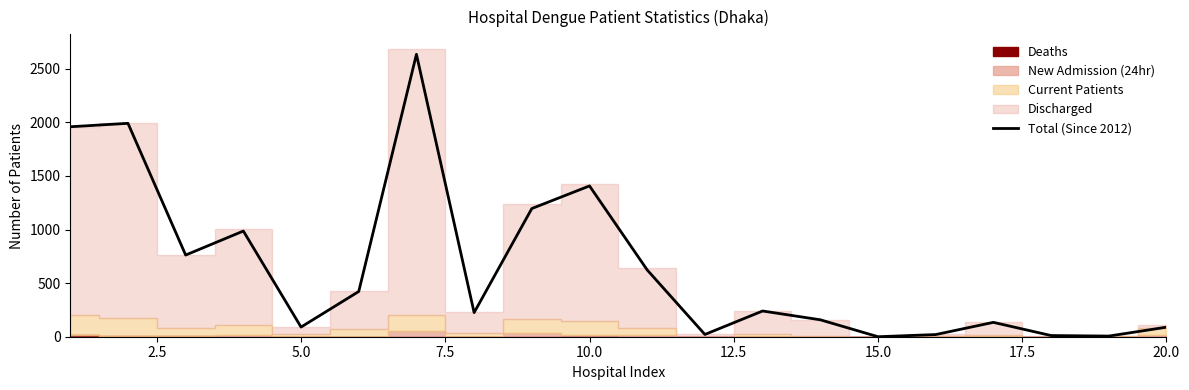

Which has a higher value, 2.5 or 14?

2.5